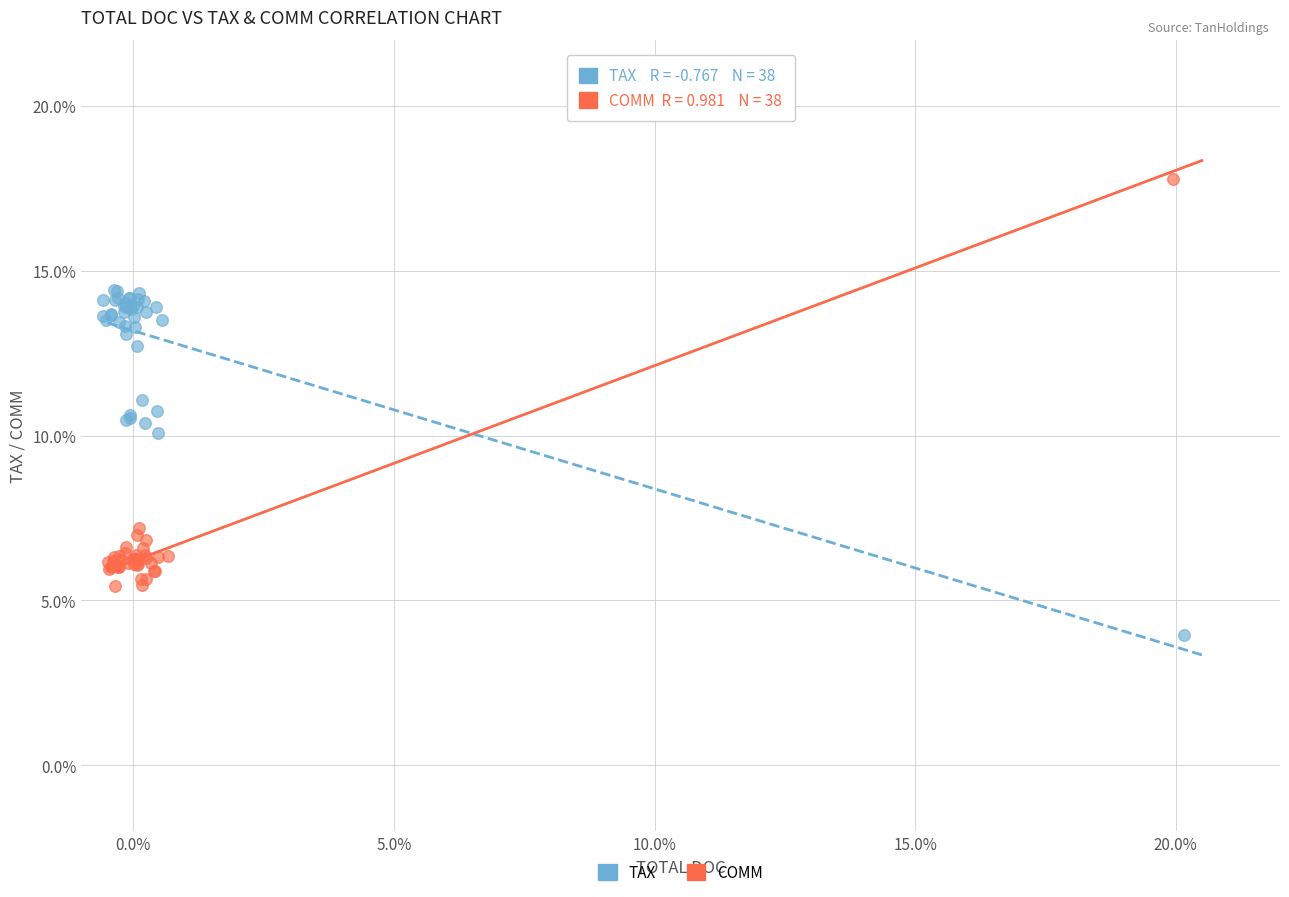

What are all the series names shown in the legend?

TAX, COMM